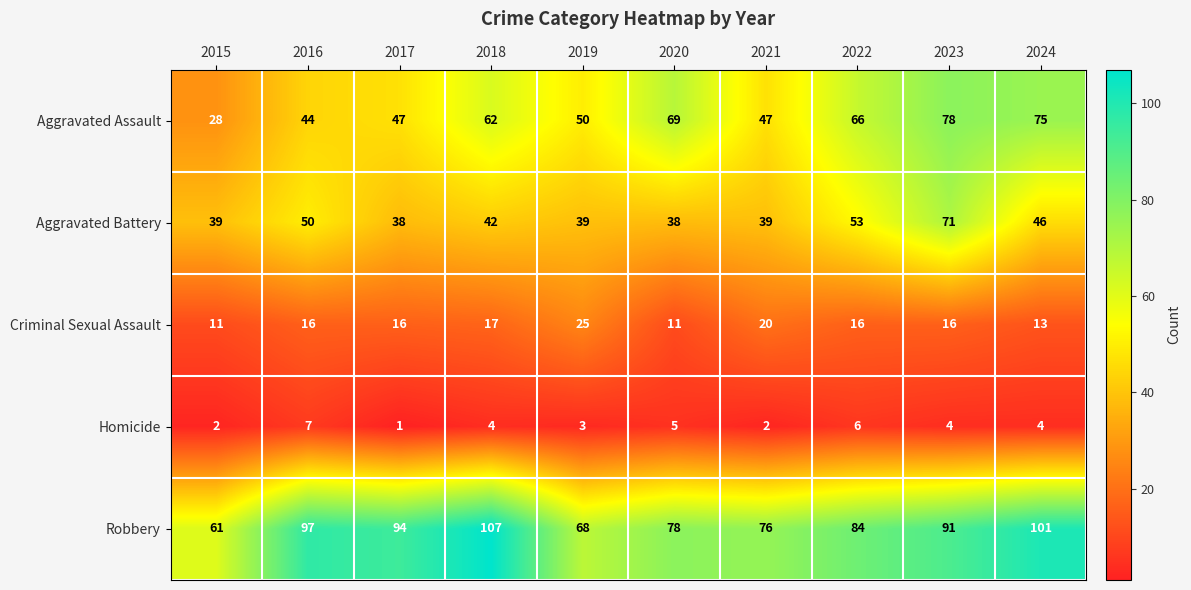

Which label corresponds to the smallest value in the chart?

2017